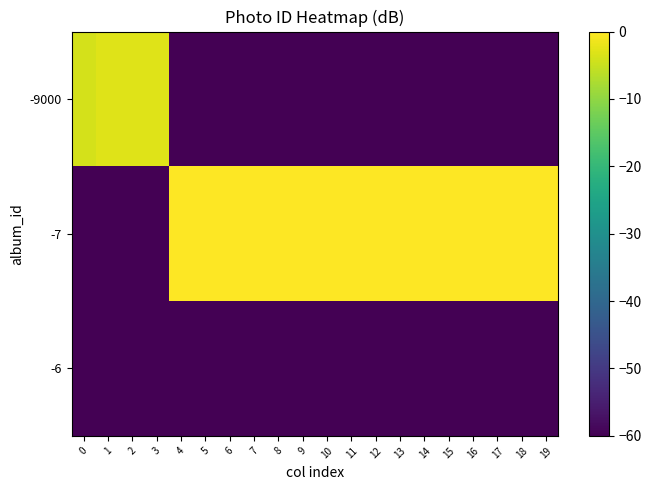

Rank the series by their maximum value, from highest to lowest.

-7, -9000, -6